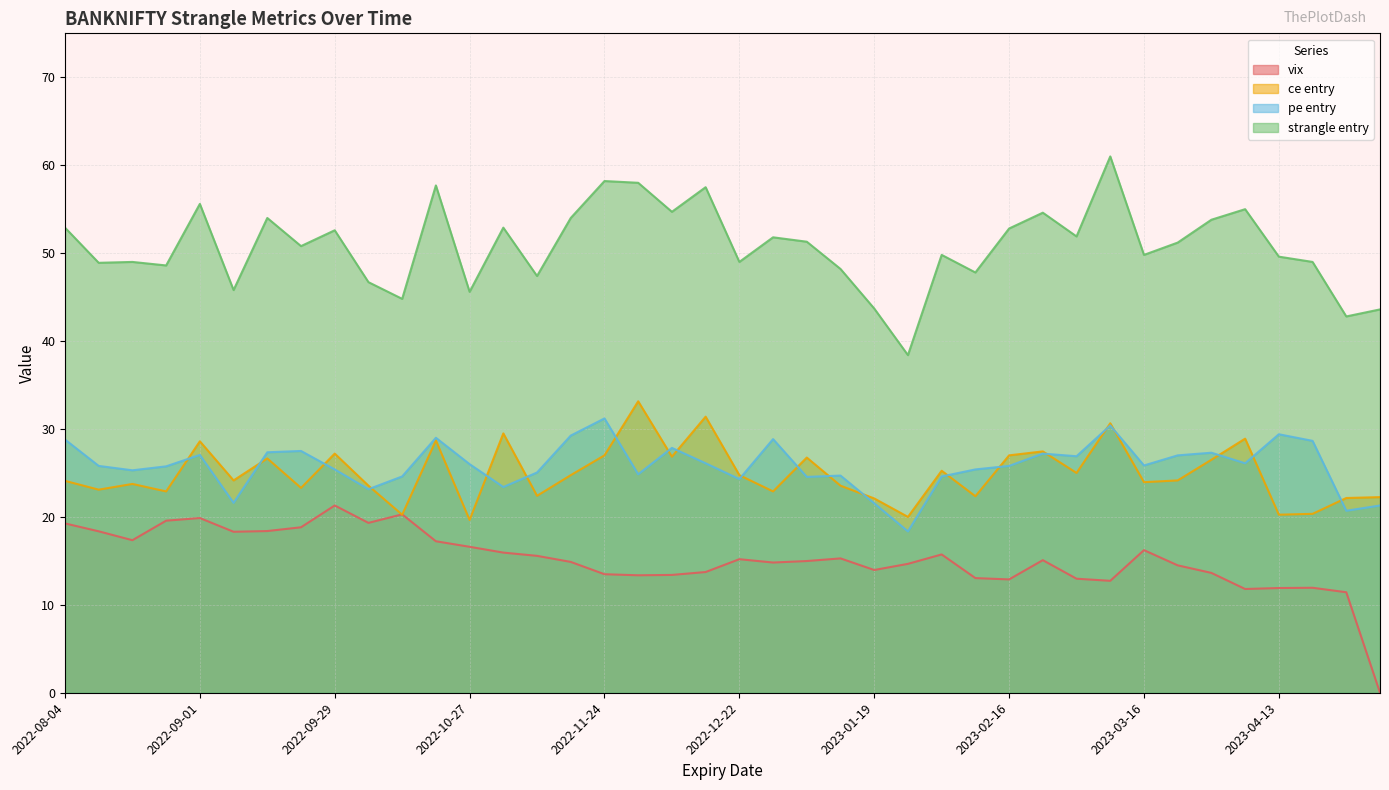

List the labels in order of ce entry value, largest first.

2022-12-01, 2022-12-15, 2023-03-09, 2022-11-03, 2023-04-06, 2022-10-20, 2022-09-01, 2023-02-23, 2022-09-29, 2022-11-24, 2023-02-16, 2022-12-08, 2023-01-05, 2022-09-15, 2023-03-29, 2023-02-02, 2023-03-02, 2022-11-17, 2022-12-22, 2022-09-08, 2023-03-23, 2022-08-04, 2023-03-16, 2022-08-18, 2022-10-06, 2023-01-12, 2022-09-22, 2022-08-11, 2022-08-25, 2022-12-29, 2022-11-10, 2023-02-09, 2023-05-04, 2023-04-27, 2023-01-19, 2023-04-20, 2022-10-13, 2023-04-13, 2023-01-25, 2022-10-27